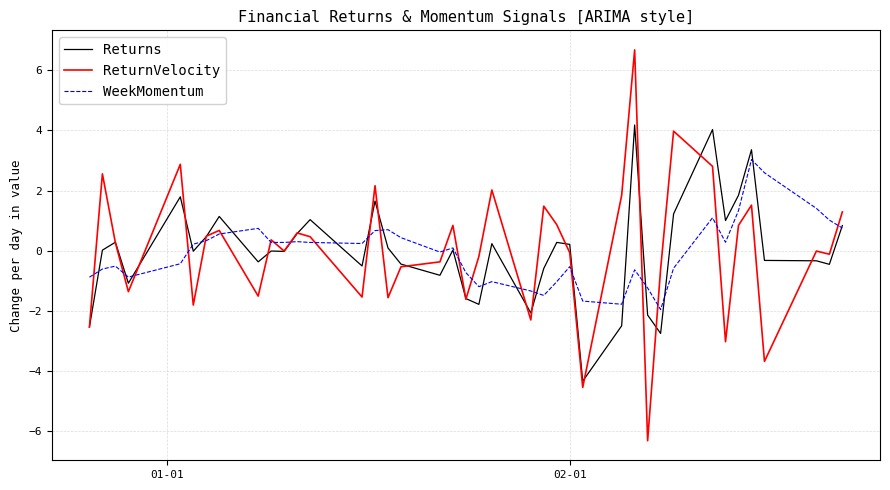

Which series has the largest range (max minus min)?

ReturnVelocity